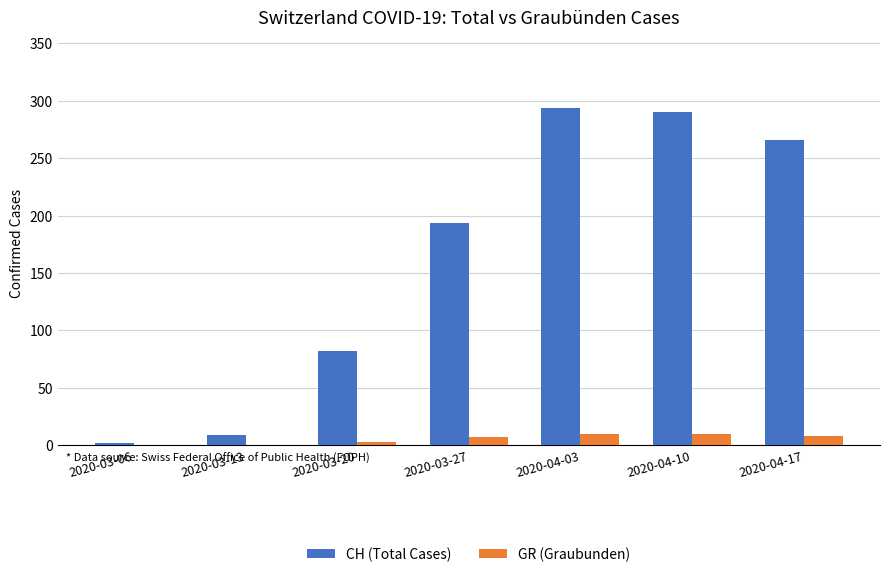

Is it true that CH (Total Cases) equals 290 at 2020-04-10?

True